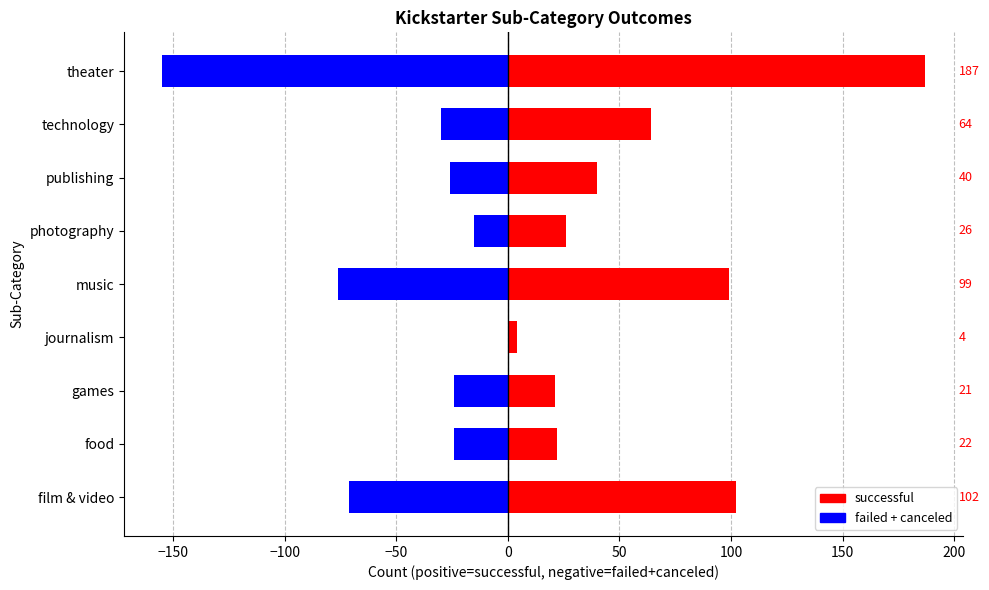

Which series has the widest spread of values?

successful